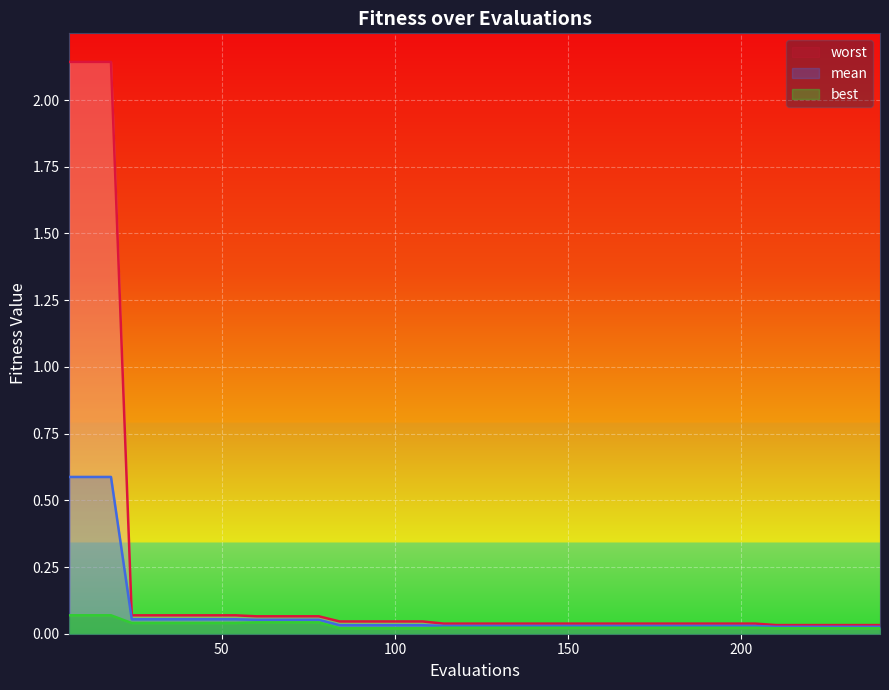

The value of worst at 216 is 0.0. True or false?

False